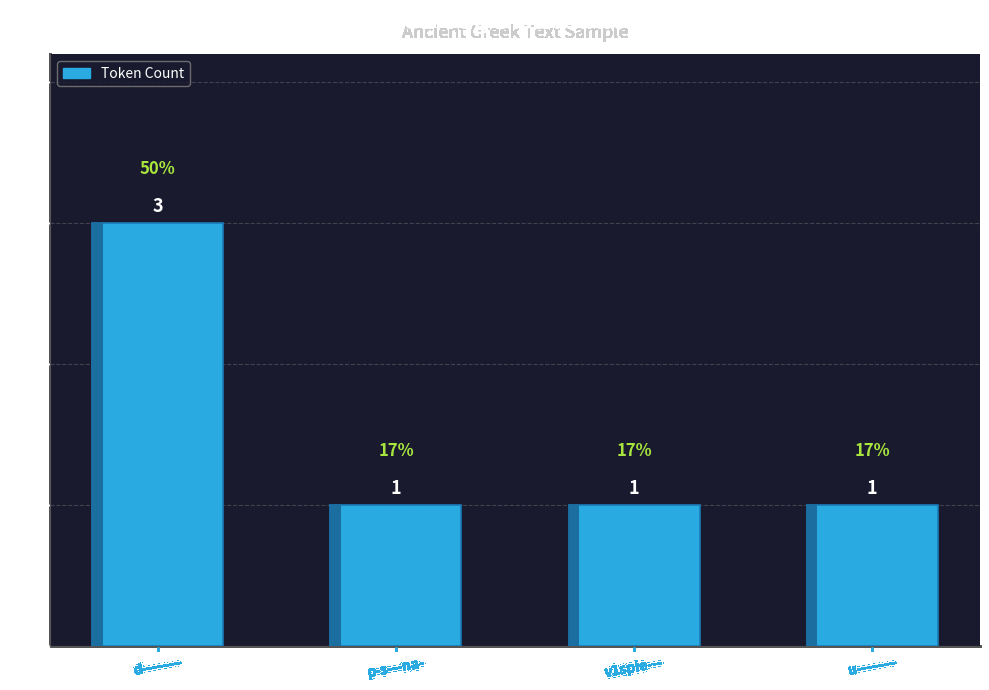

What is the minimum value shown in the chart?

1